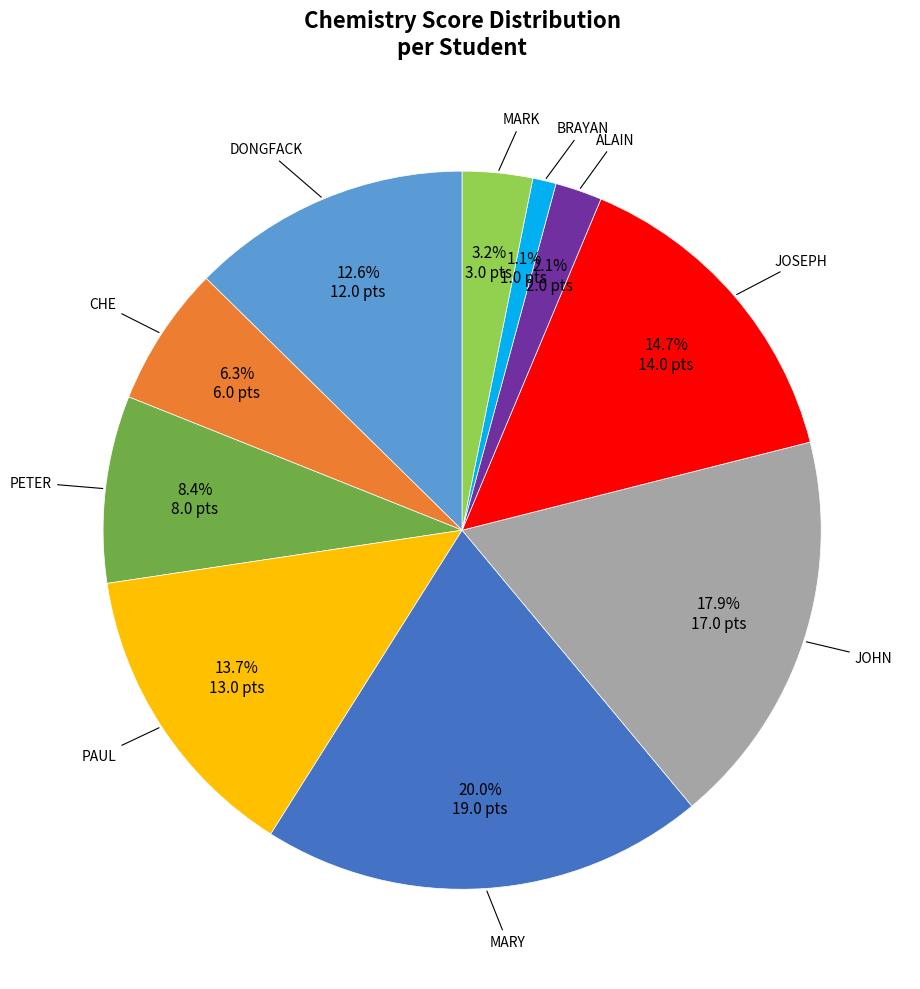

Between MARY and PAUL, which is larger?

MARY